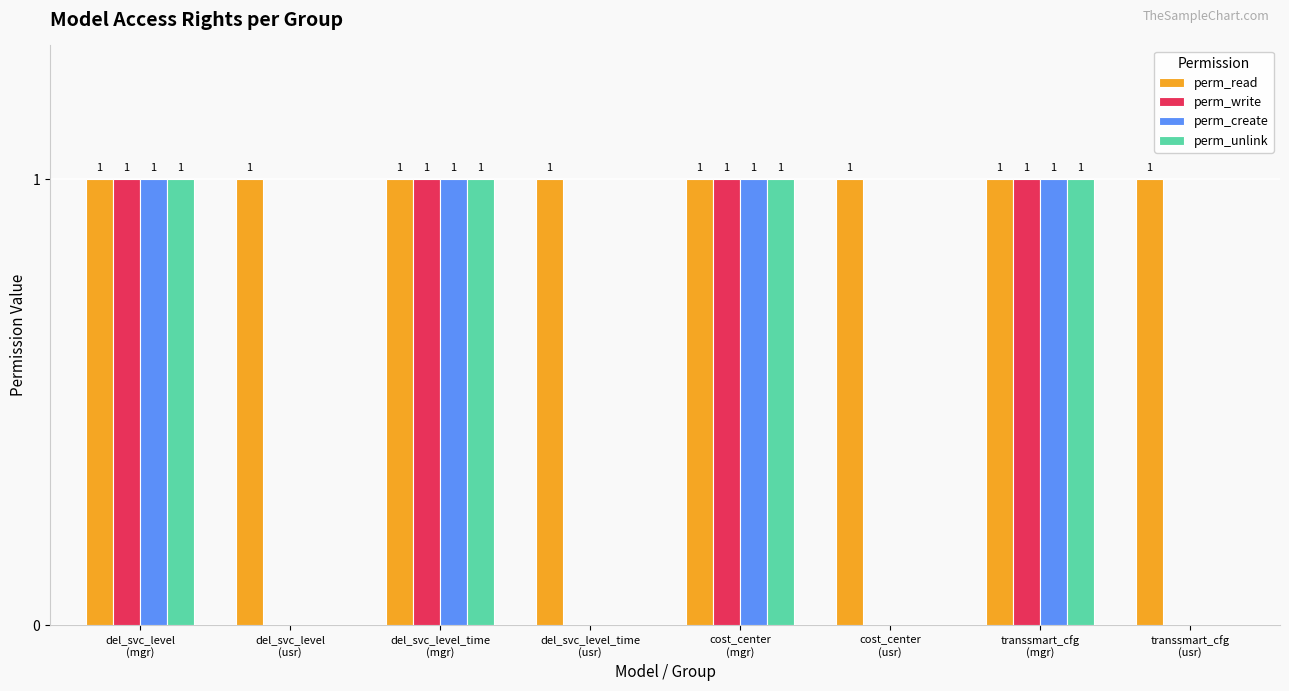

How many perm_create values are between 0 and 1?

8